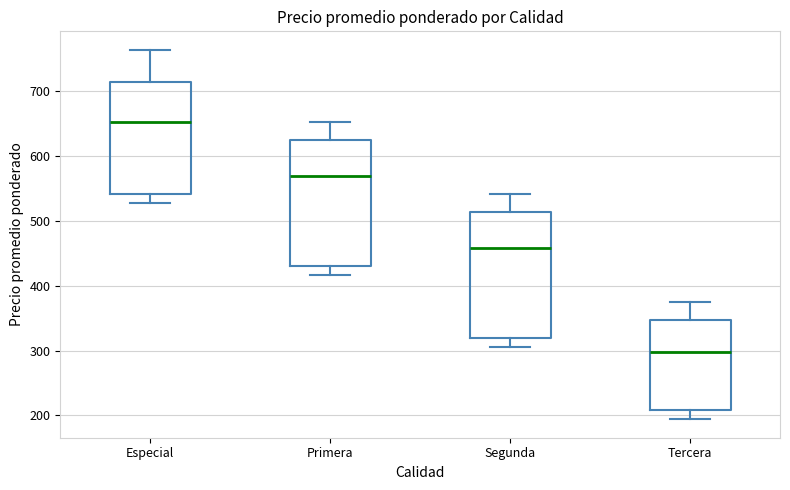

Reading left to right, transcribe this box plot: for each box, give where its median line is, the range the box spans, and where its two whiskers end, as read against the y-axis. The values are not printed on the chart, so give them approximately, as read against the axis.

Especial: median 650, box 540 to 720, whiskers 530 to 760
Primera: median 570, box 430 to 630, whiskers 420 to 650
Segunda: median 460, box 320 to 510, whiskers 310 to 540
Tercera: median 300, box 210 to 350, whiskers 190 to 380